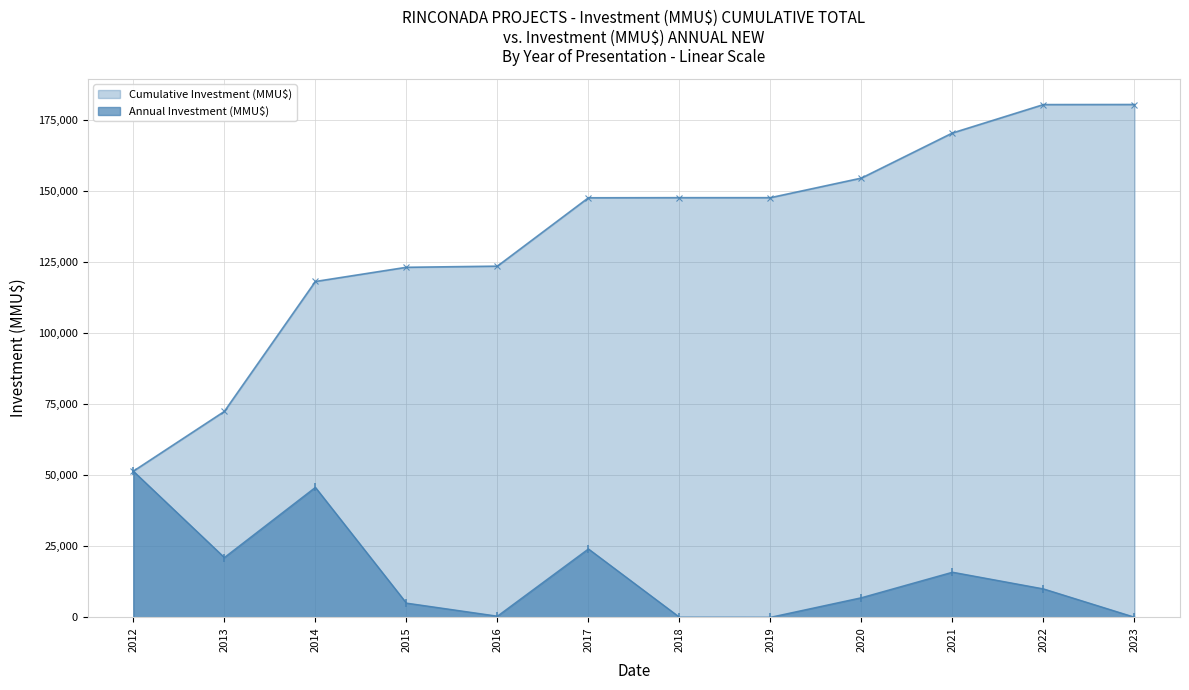

Reading left to right, what are all the values shown in this chart?

2012=51453	2013=21050	2014=45760	2015=5000	2016=400	2017=24079	2018=40	2019=0	2020=6900	2021=15884	2022=10000	2023=30